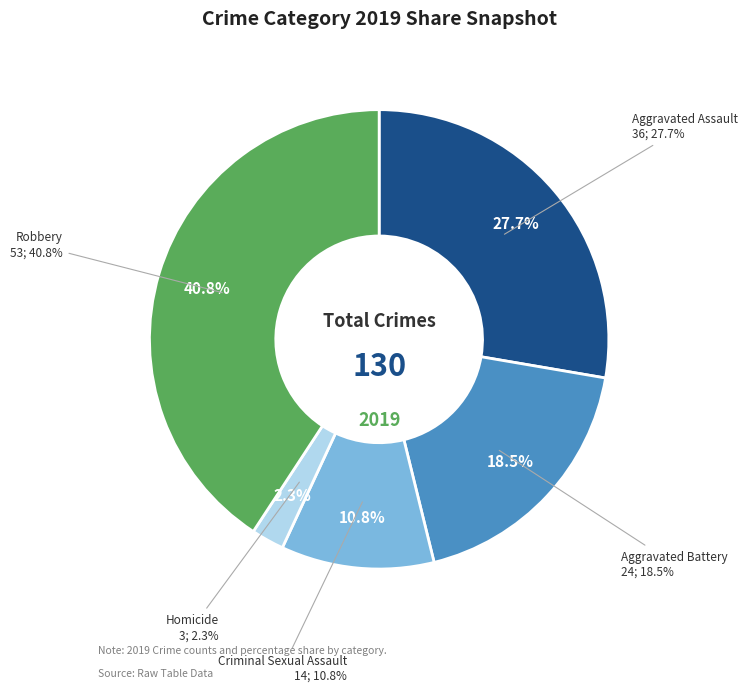

What is the change in value from Aggravated Assault to Criminal Sexual Assault?

-22